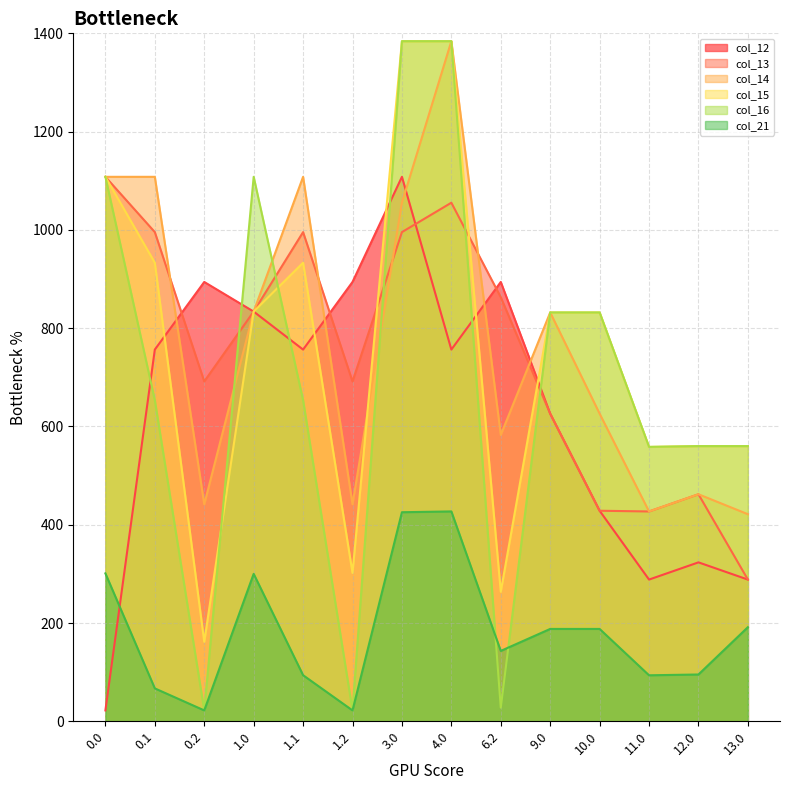

Which series has the largest range (max minus min)?

col_16